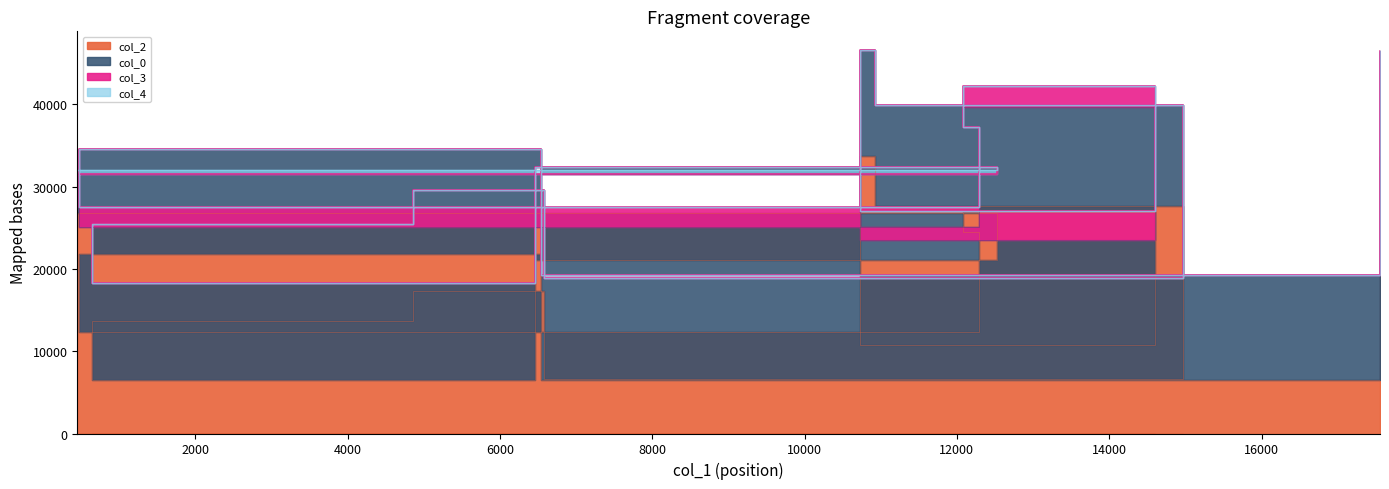

What is the average value of the col_2 series?

19316.7